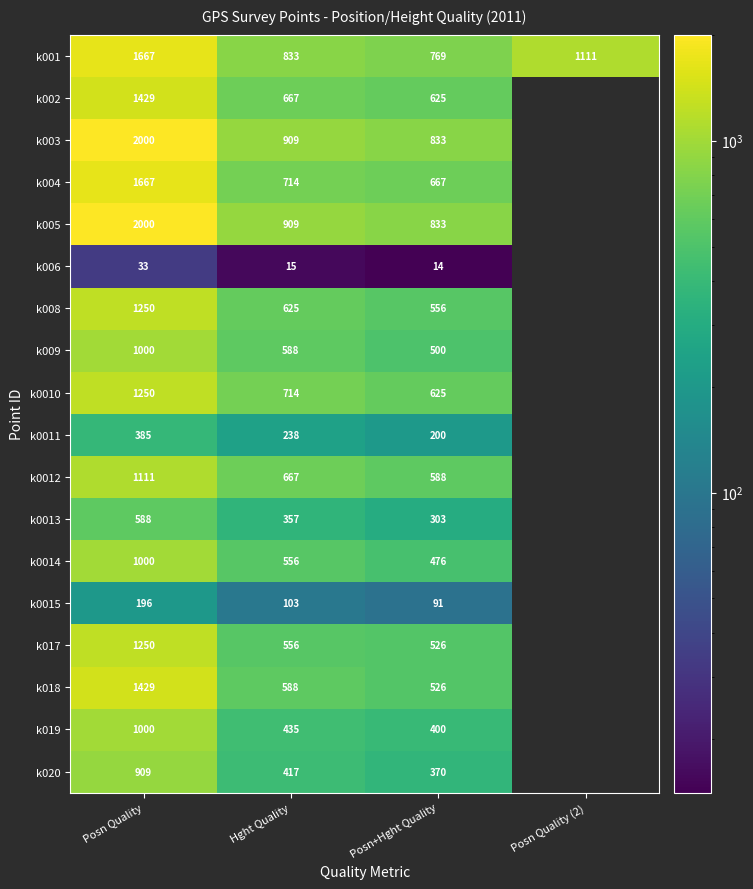

Is the value of k0014 at Hght Quality greater than the value of k004 at Posn+Hght Quality?

No